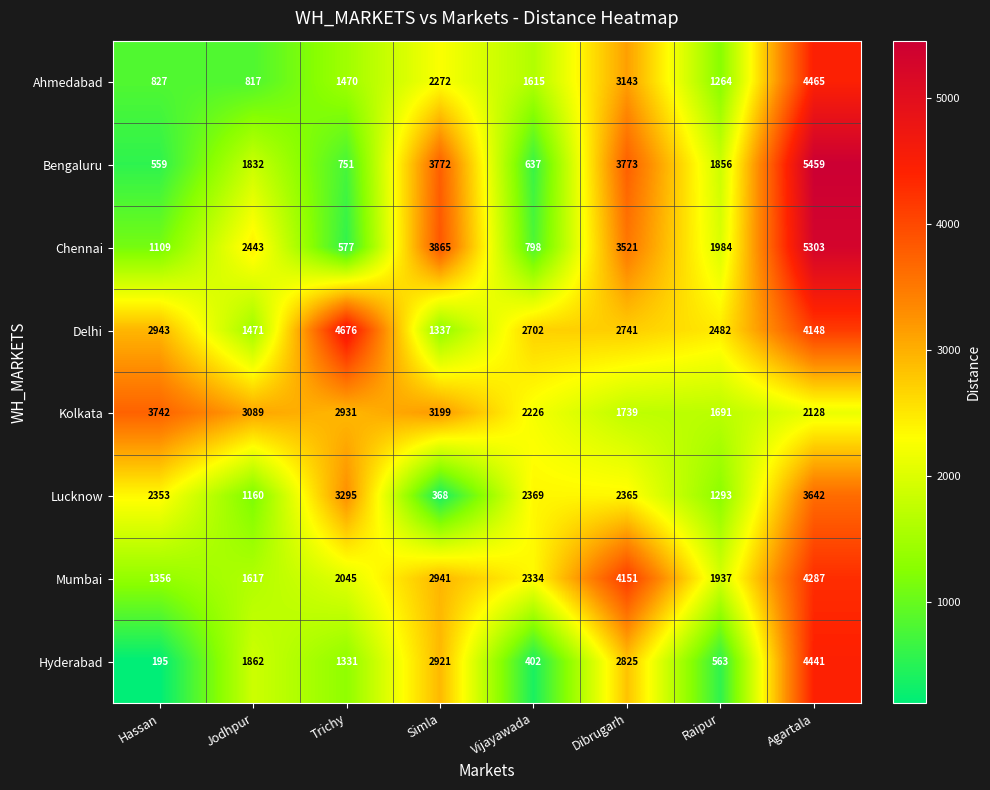

The Hyderabad series shows 1331 at Trichy. True or false?

True